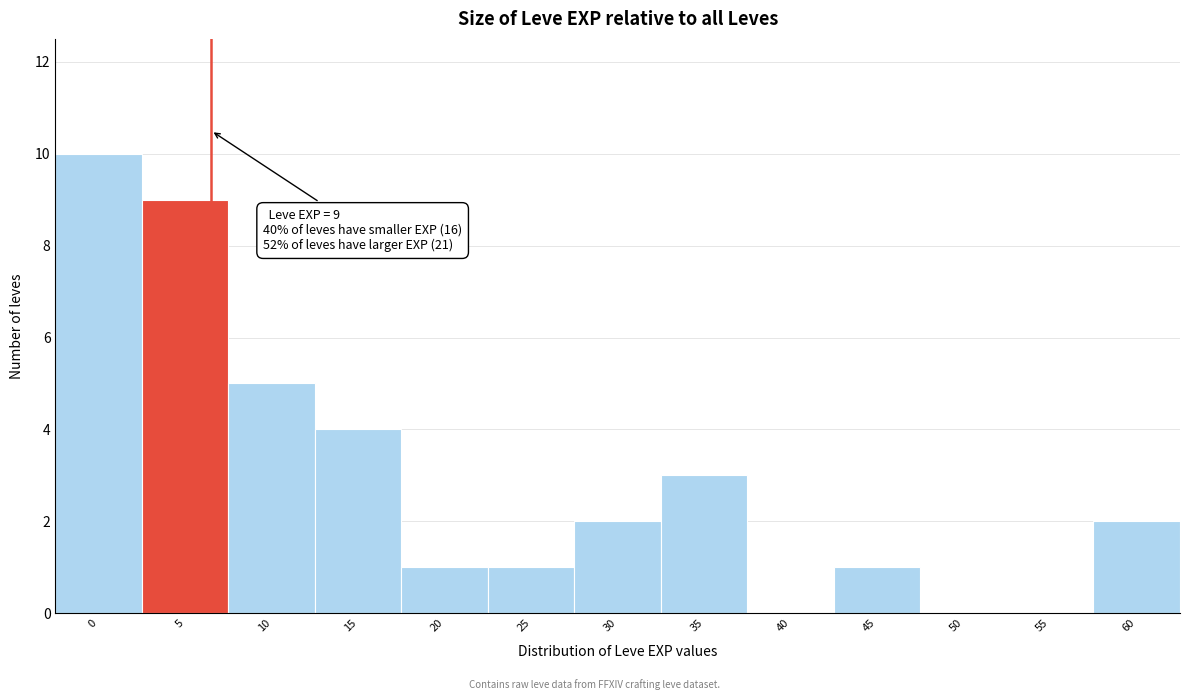

Reading left to right, extract all data points from this chart.

0=10	5=9	10=5	15=4	20=1	25=1	30=2	35=3	40=0	45=1	50=0	55=0	60=2